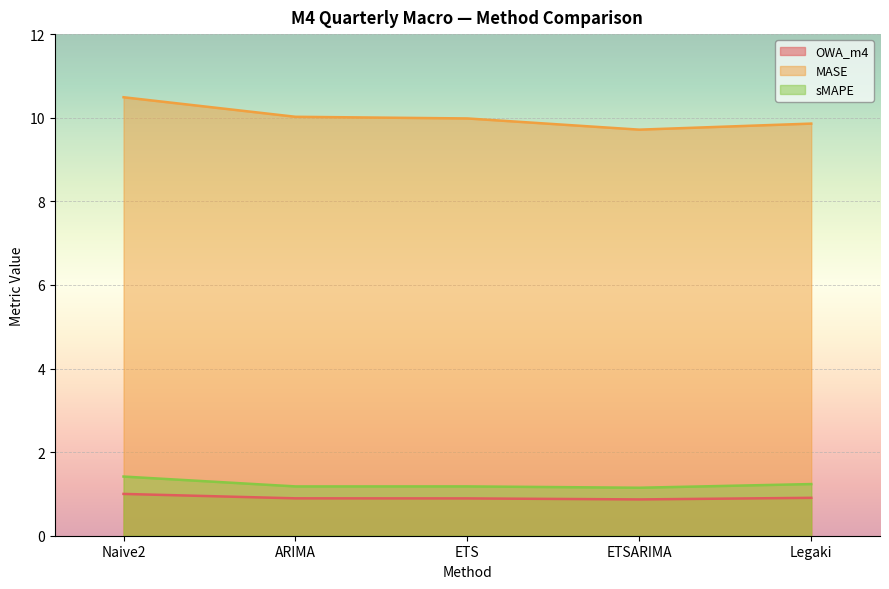

In MASE, how many points are lower than both neighbors (excluding endpoints)?

1